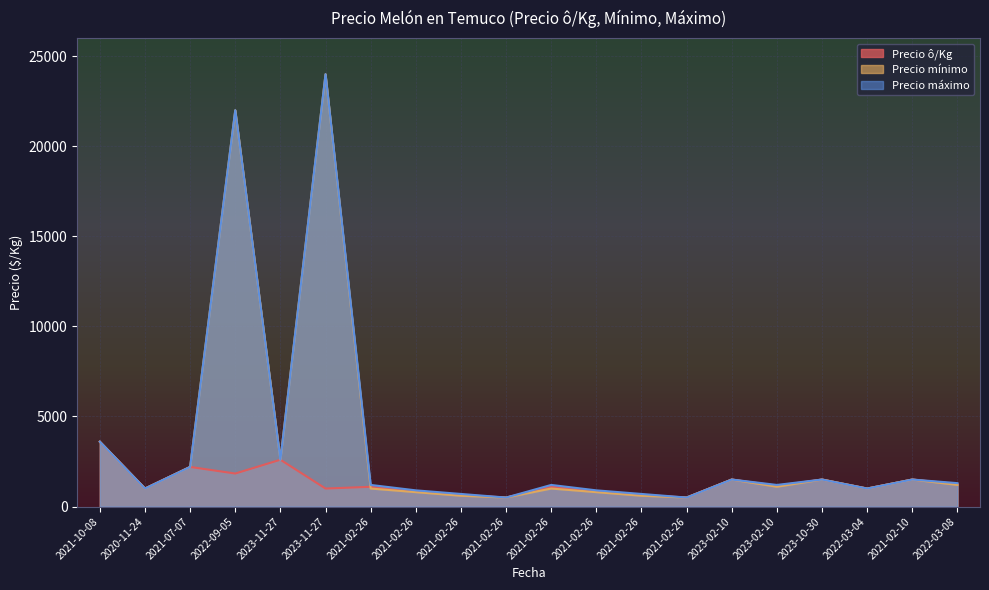

At which category is the sum across all series the highest?

2023-11-27